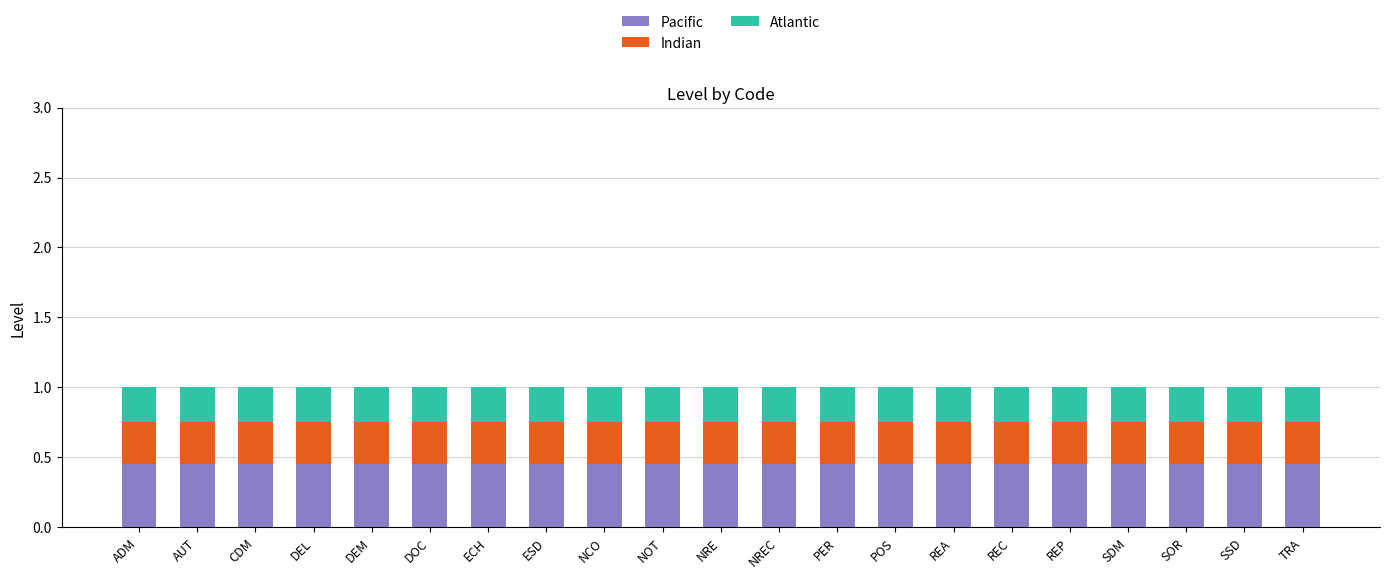

What is the total value across all series at ESD?

1.0